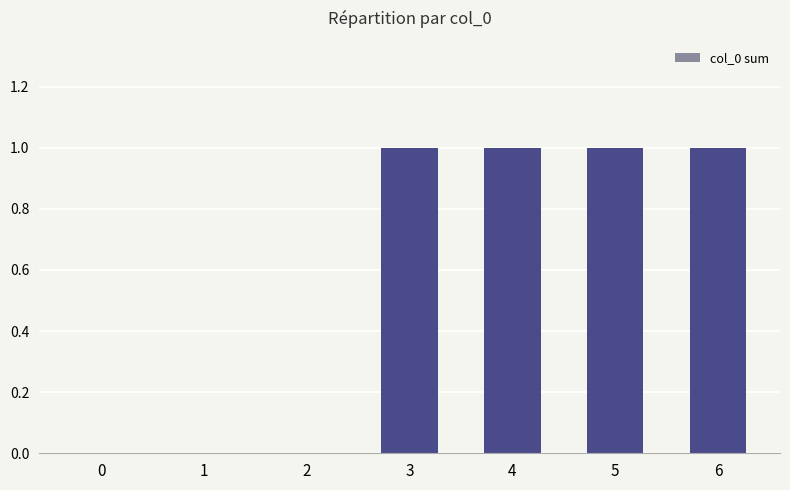

Between 4 and 2, which is larger?

4